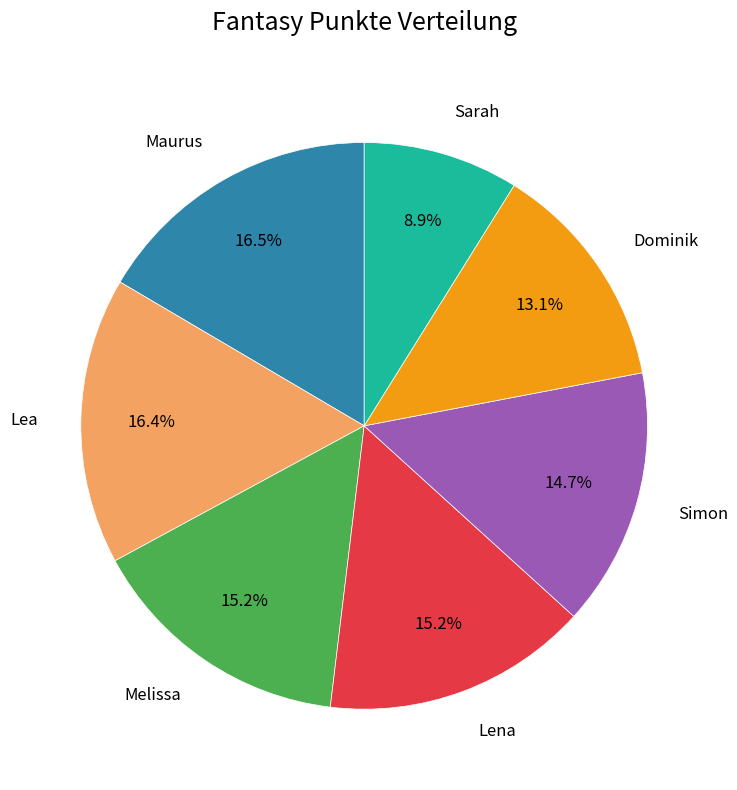

Does any single category account for the majority?

No